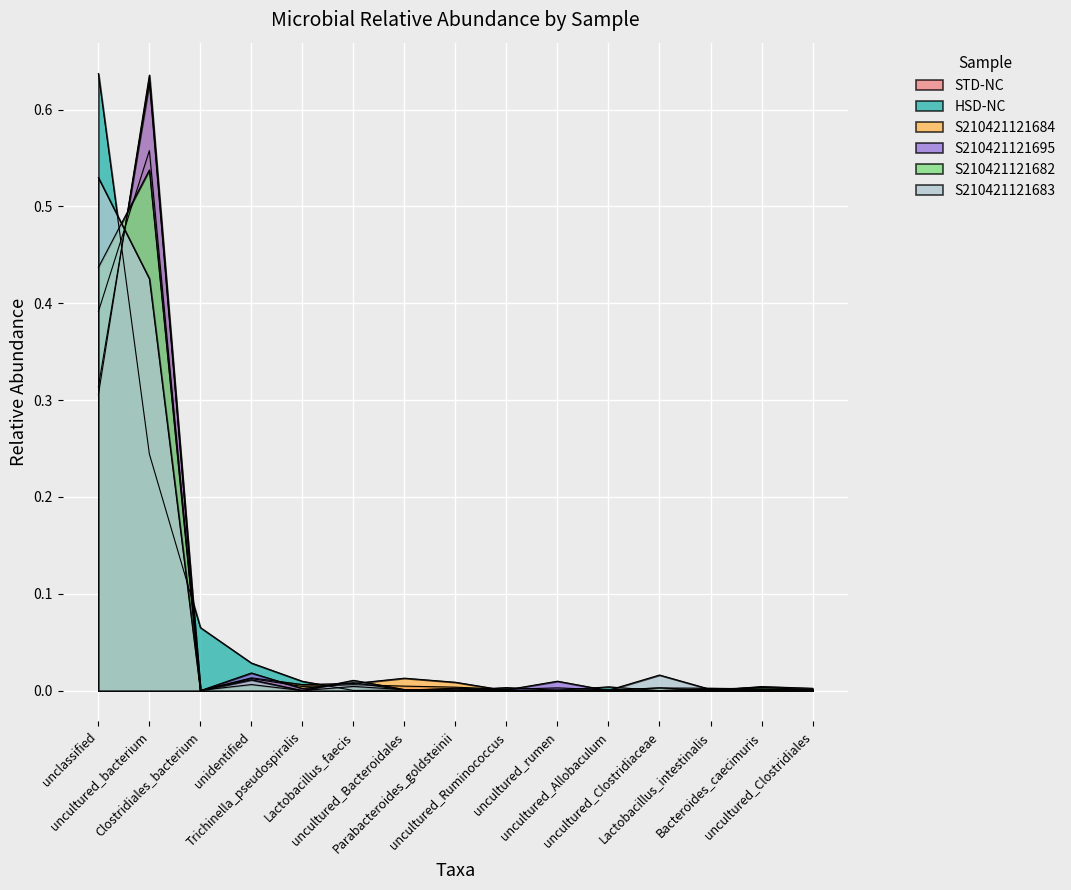

Which series has the largest total across all categories?

S210421121683